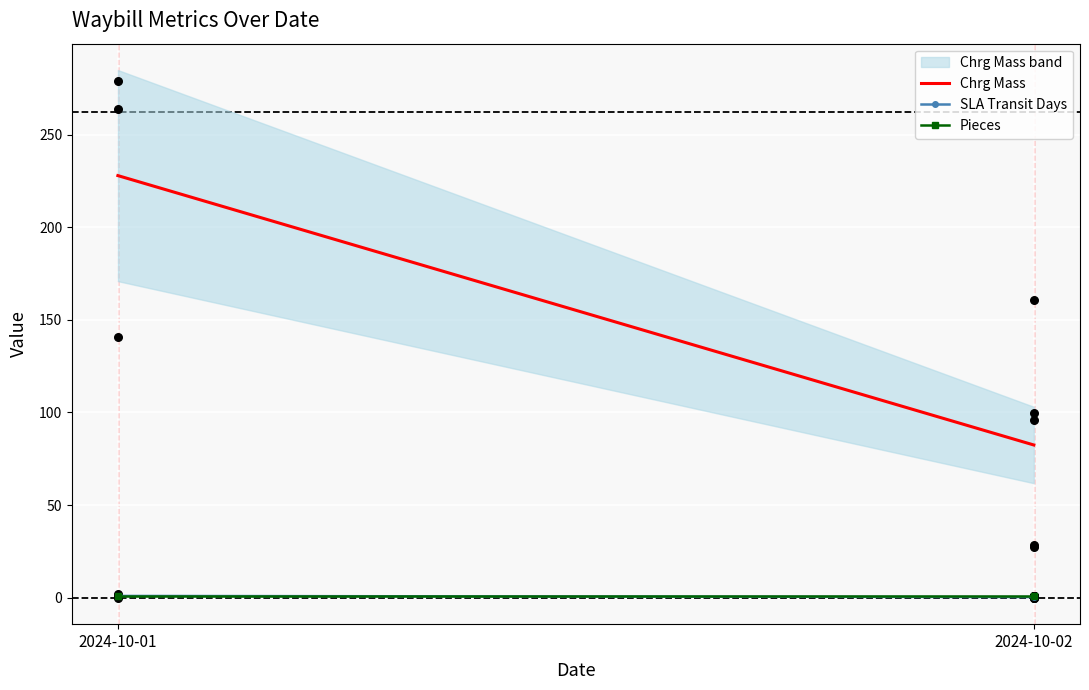

At how many categories does at least one series exceed 133?

1